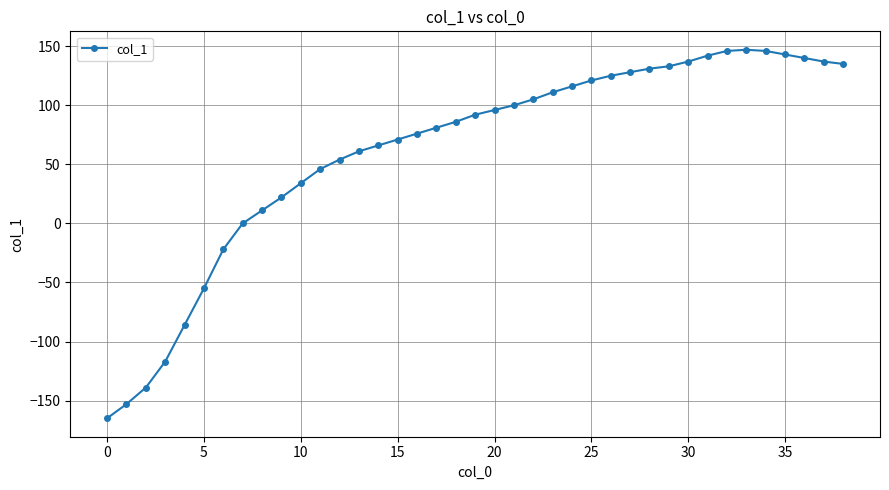

What is the smallest value displayed?

-165